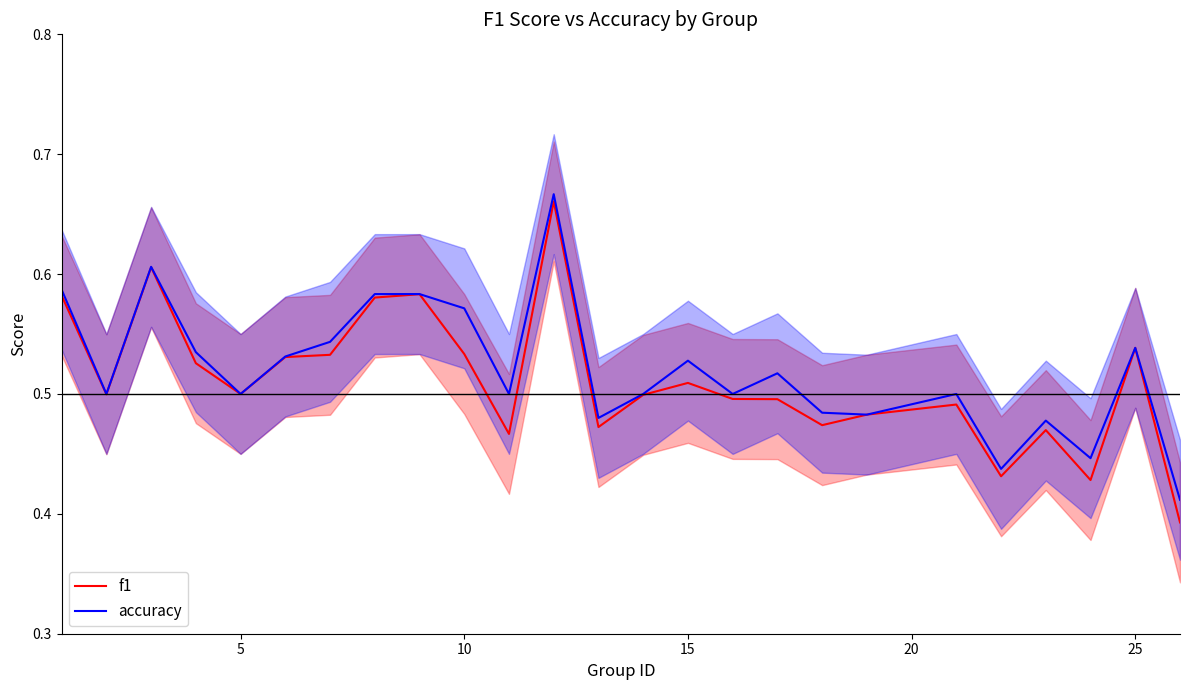

Is it true that accuracy equals 0.5 at 5?

True